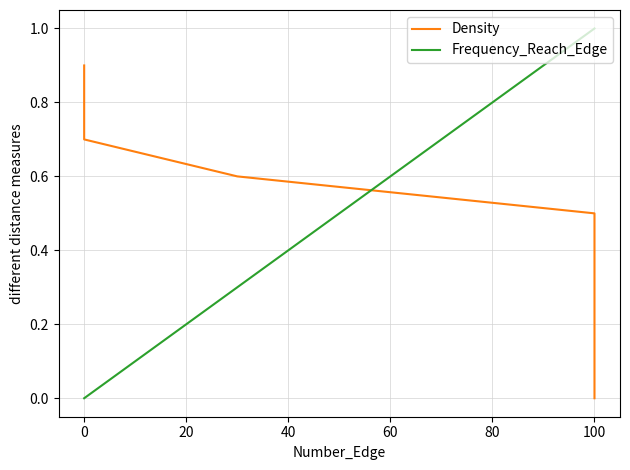

Is it true that Frequency_Reach_Edge equals 0.4 at 40?

False